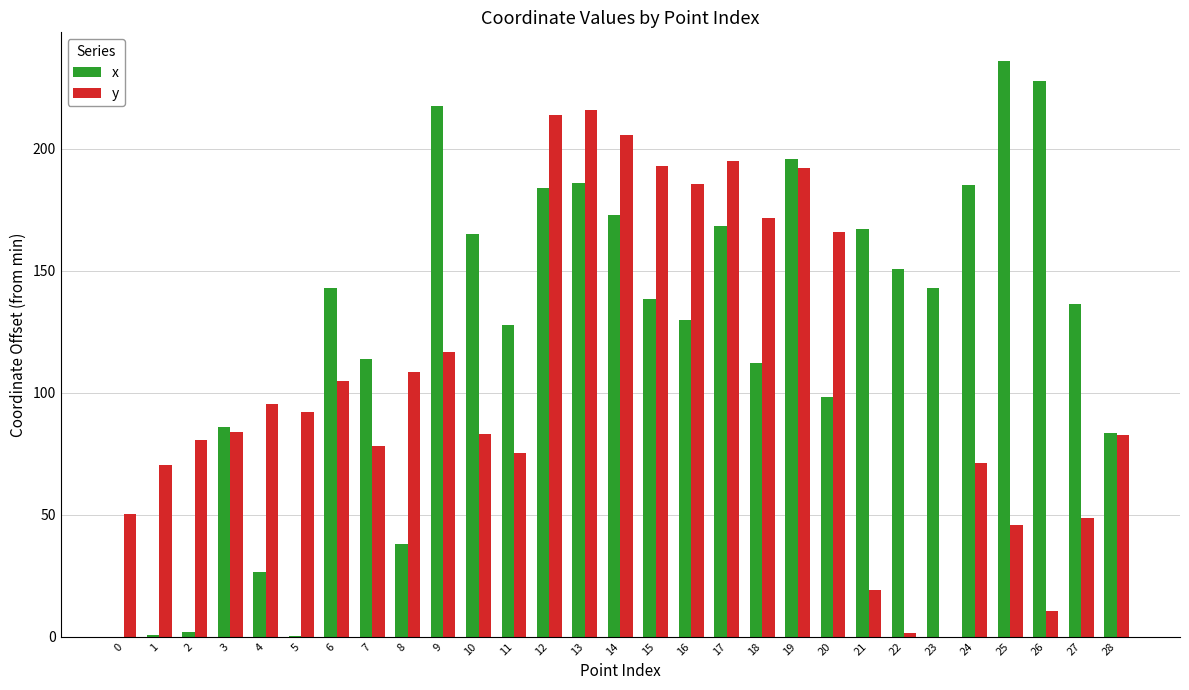

The x series shows 127.6 at 11. True or false?

True